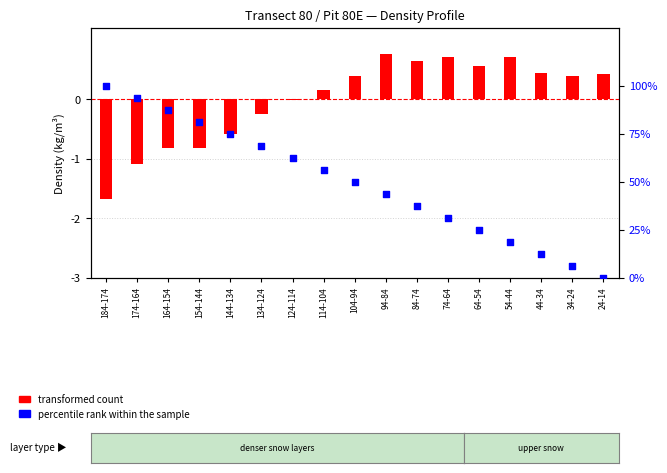

Which series has the largest total across all categories?

percentile rank within the sample